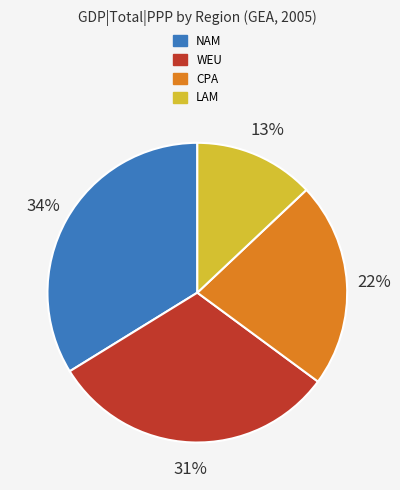

To the nearest percent, what is the average slice percentage?

25%